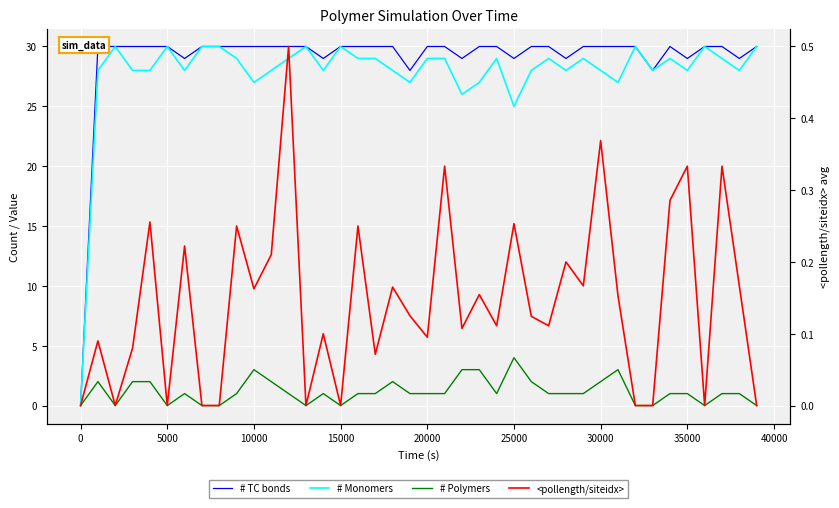

In # TC bonds, how many points are lower than both neighbors (excluding endpoints)?

9